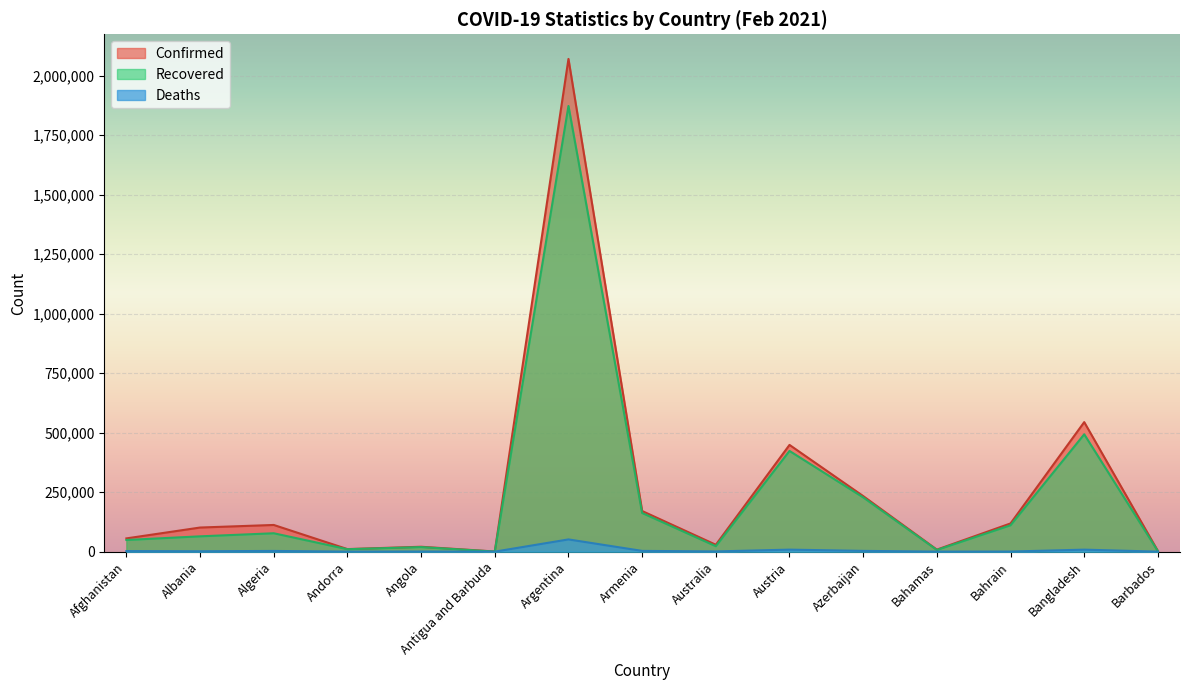

How many interior local peaks does the Recovered series have?

5